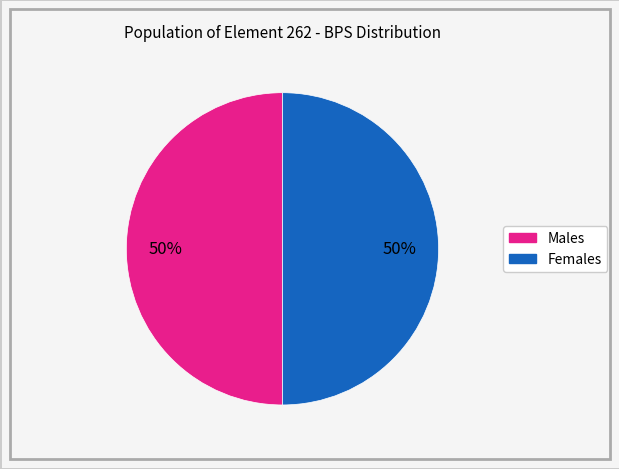

To the nearest percent, what is the average slice percentage?

50%